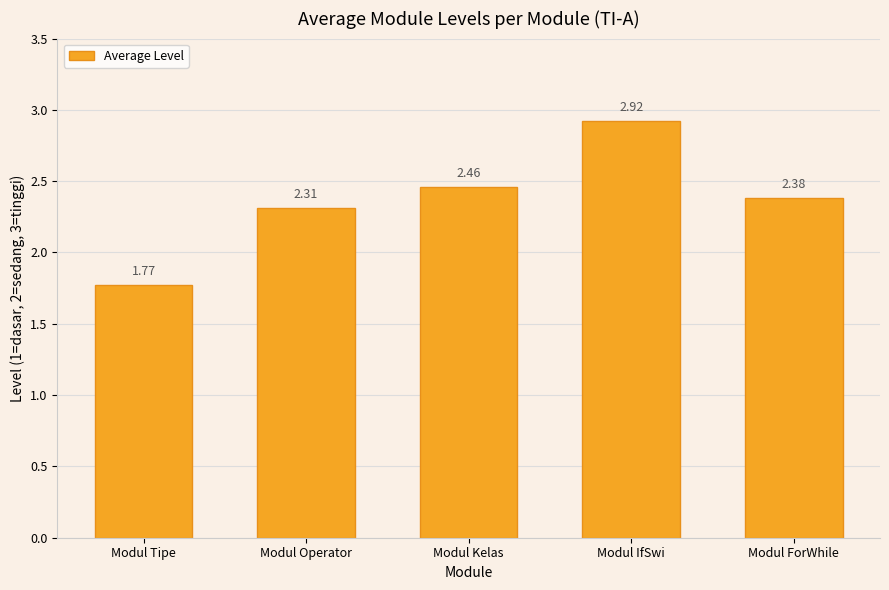

How many bars are there in total?

5